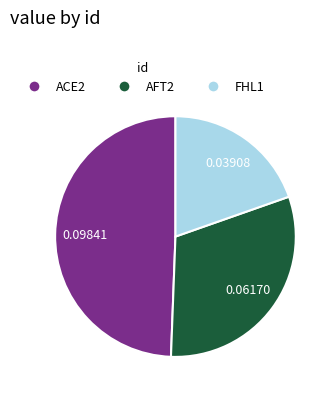

Is there any slice that represents more than half of the pie?

No